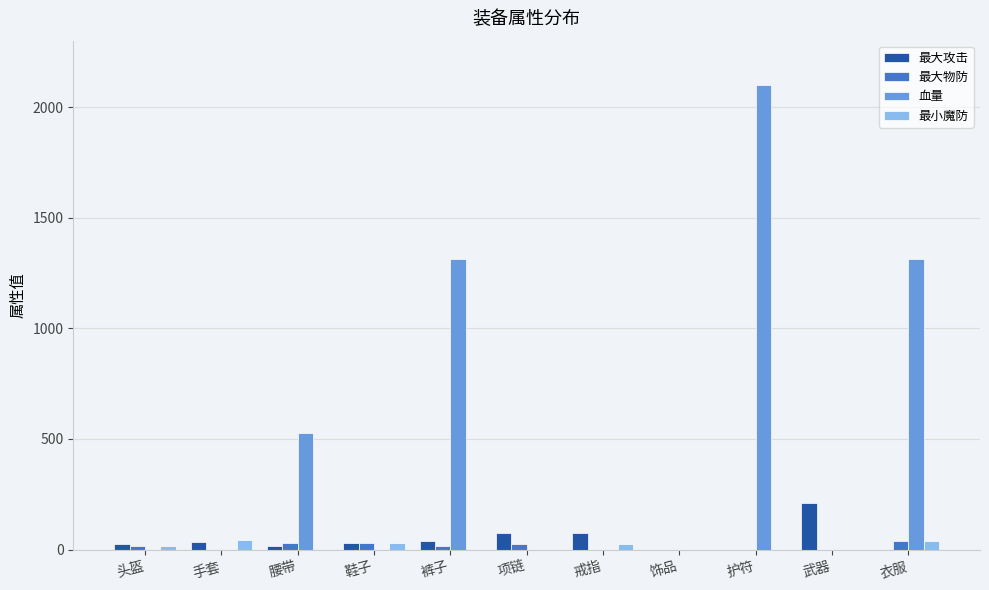

The 最大攻击 series shows 28 at 鞋子. True or false?

True